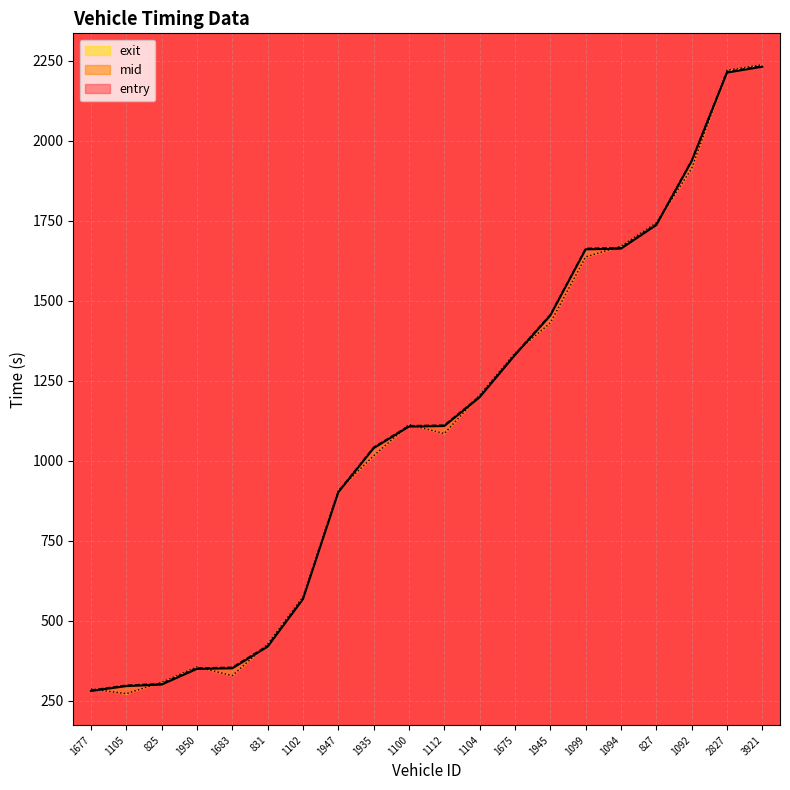

Read the exit value at 1092.

1912.9